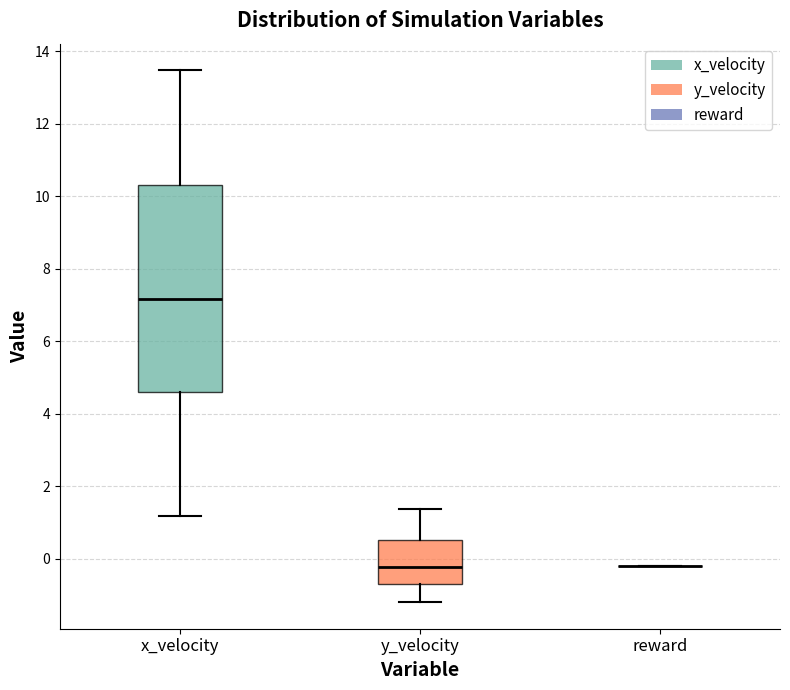

Reading left to right, transcribe this box plot: for each box, give where its median line is, the range the box spans, and where its two whiskers end, as read against the y-axis. The values are not printed on the chart, so give them approximately, as read against the axis.

x_velocity: median 7.2, box 4.6 to 10.4, whiskers 1.2 to 13.4
y_velocity: median -0.2, box -0.6 to 0.6, whiskers -1.2 to 1.4
reward: box collapsed to a line at -0.2, whiskers -0.2 to -0.2